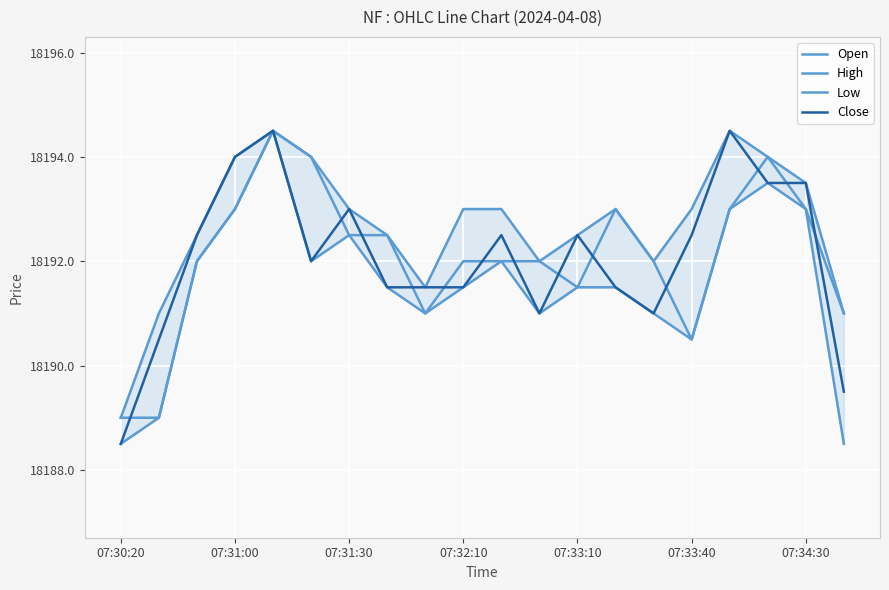

True or false: High has a value of 18192.5 at 7.

True